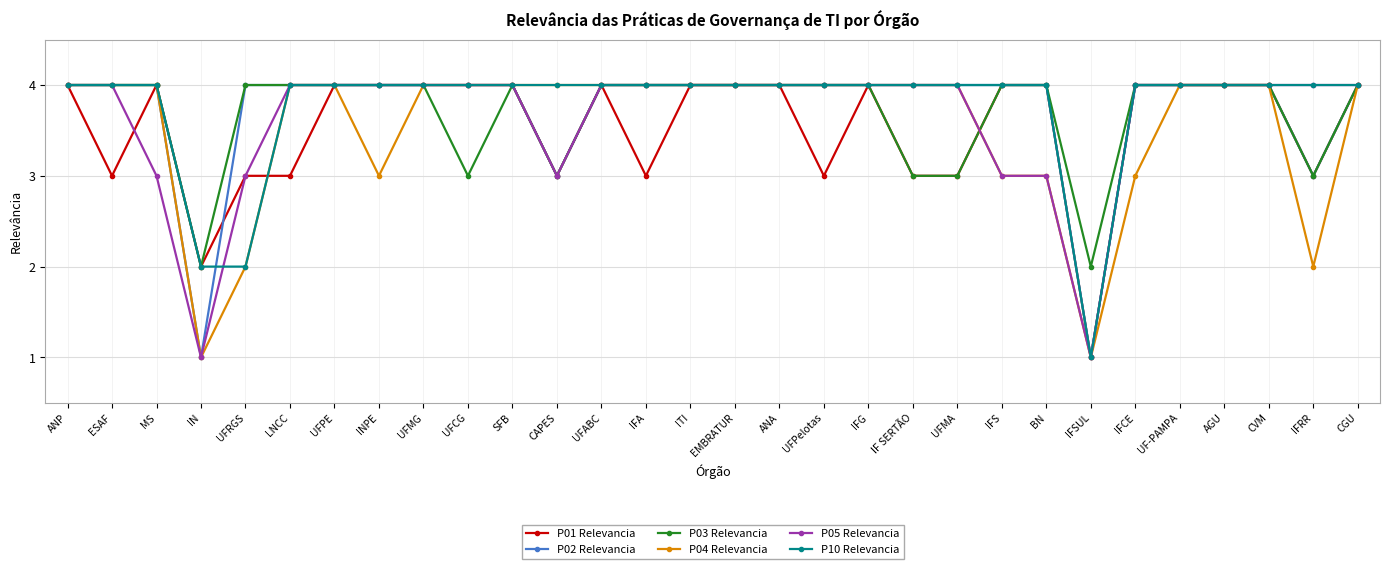

True or false: P02 Relevancia has a value of 4 at IFCE.

True